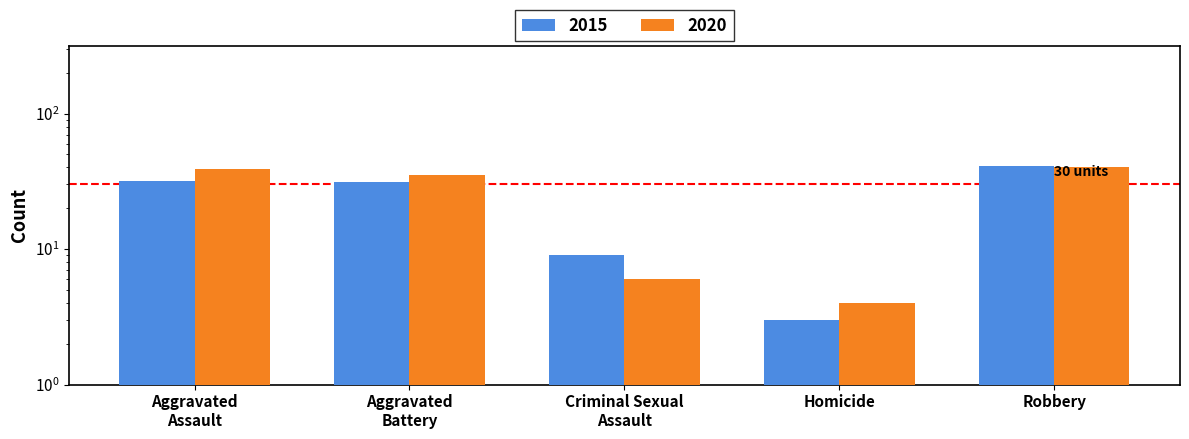

What is the sum of the 2020 values at Aggravated Battery and Criminal Sexual Assault?

41